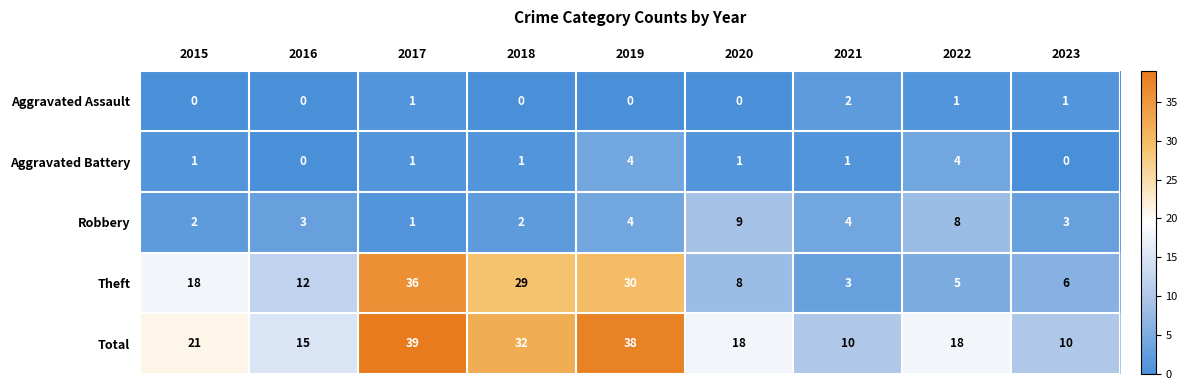

Is it true that Robbery equals 3 at 2015?

False